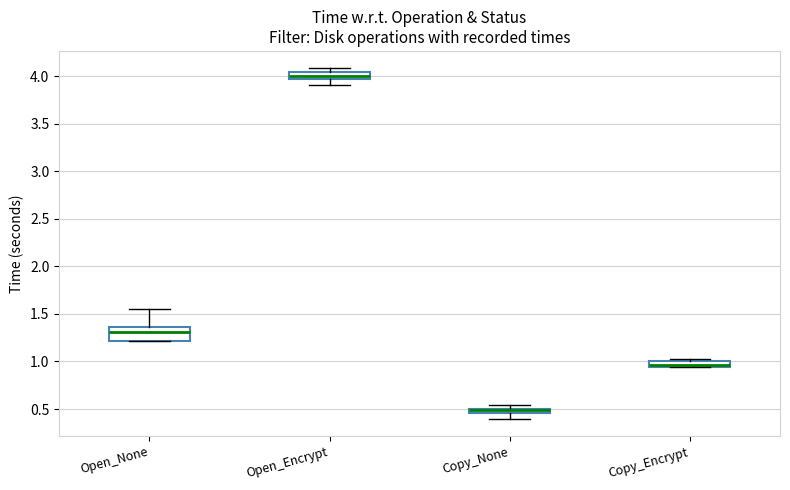

Where does the lower whisker of the box for Copy_None end on the y-axis? The values are not printed on the chart, so give them approximately, as read against the axis.

0.40